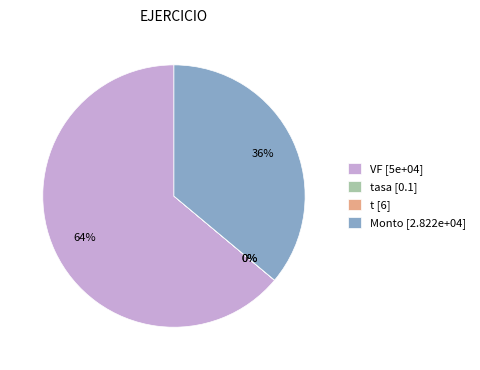

What is the largest slice in the pie chart?

VF [5e+04]